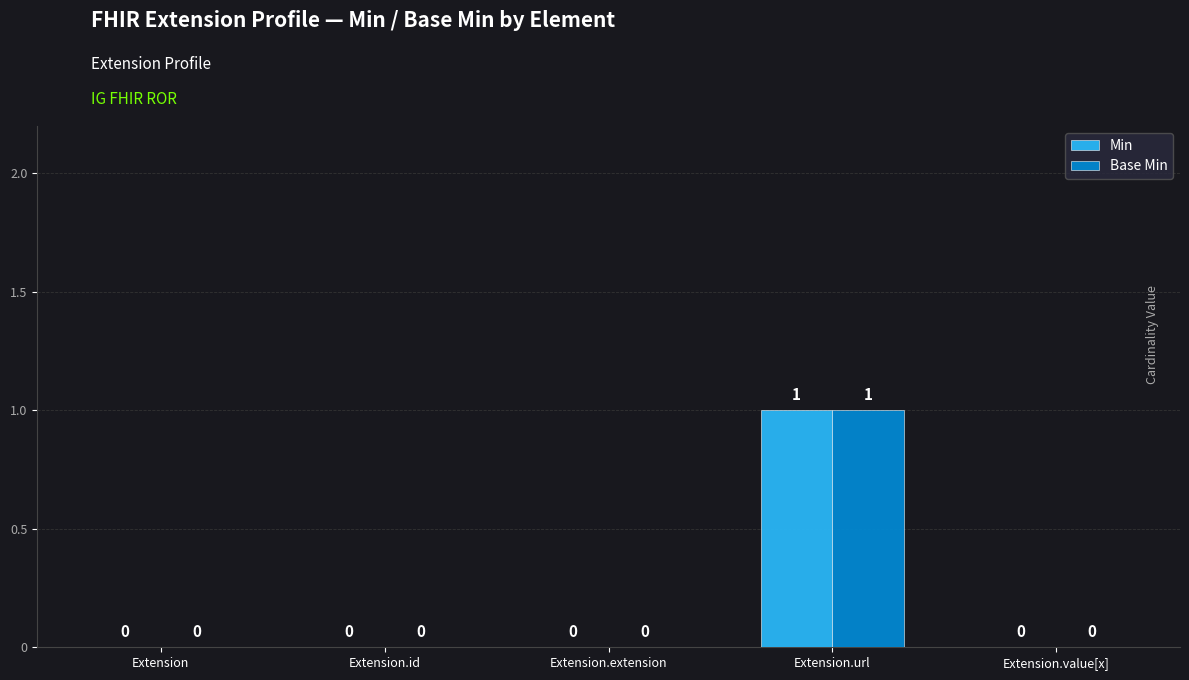

Is it true that Min equals 0 at Extension.id?

True